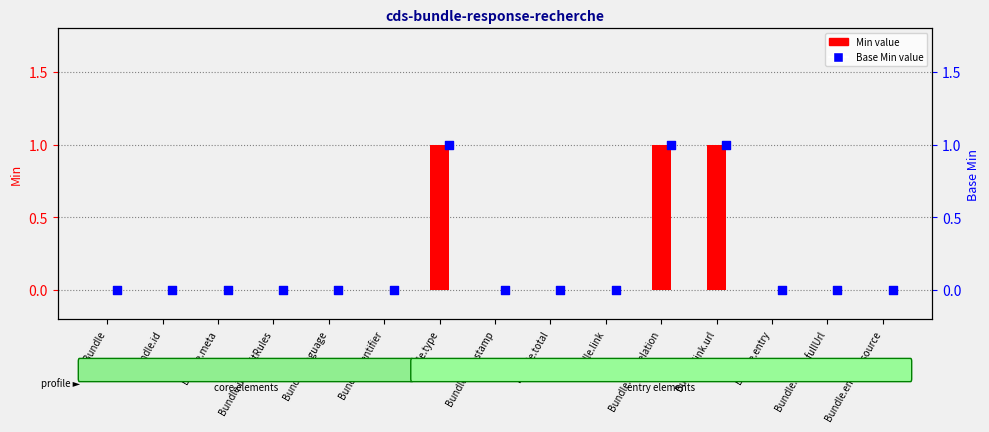

Which series reaches the maximum Y coordinate?

Min